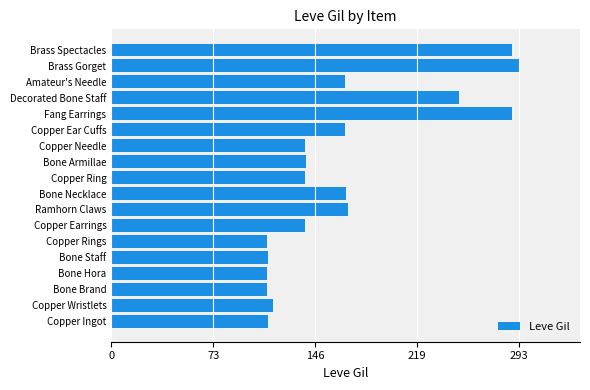

What is the difference between the maximum and minimum values?

181